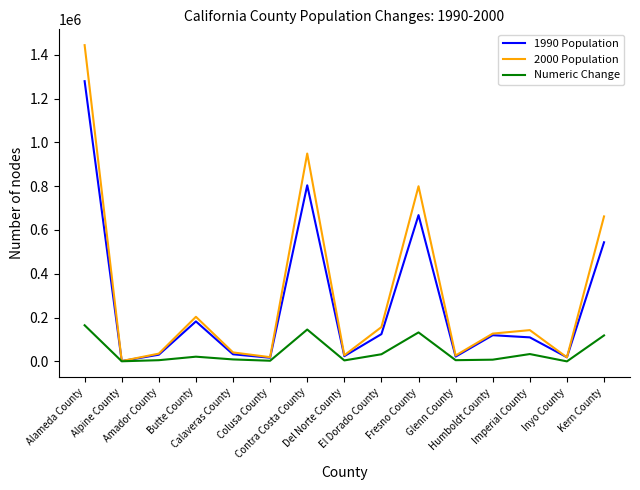

List the series in order of their overall mean, highest first.

2000 Population, 1990 Population, Numeric Change